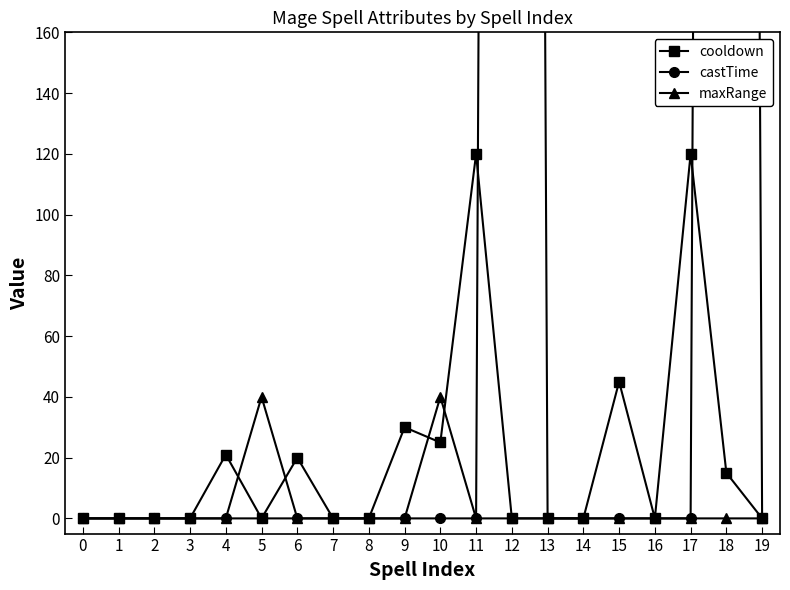

How many data points in cooldown are above 0?

8